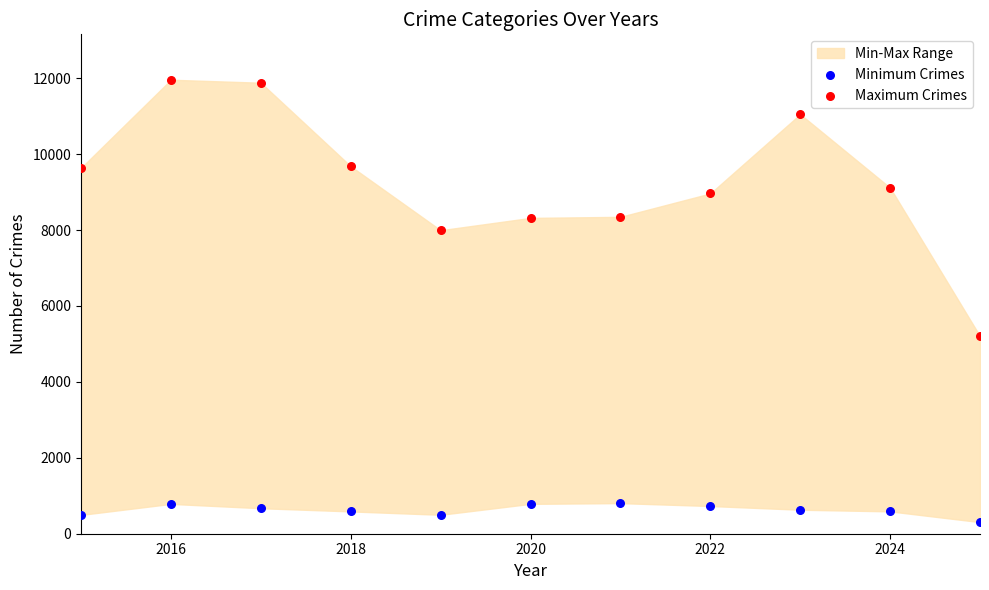

Which series reaches the minimum Y coordinate?

Minimum Crimes